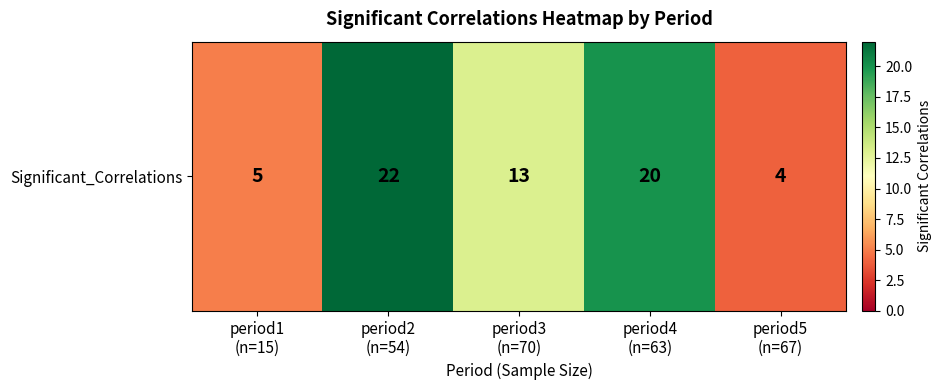

The chart shows a value of 3 at period5
(n=67). True or false?

False